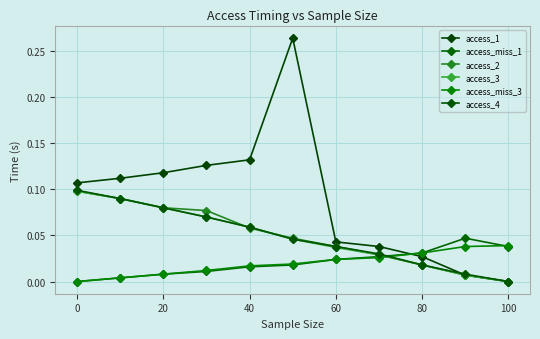

How many data points does each series have?

11